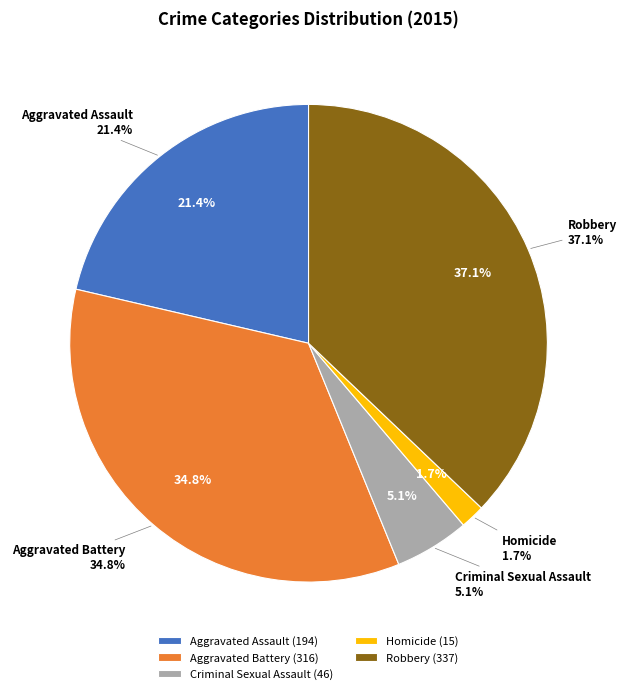

Does any single category account for the majority?

No